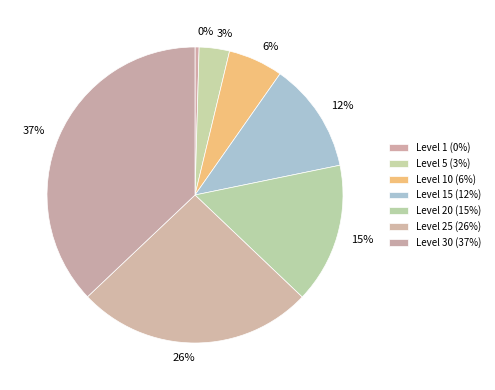

Count the number of slices in the pie.

7